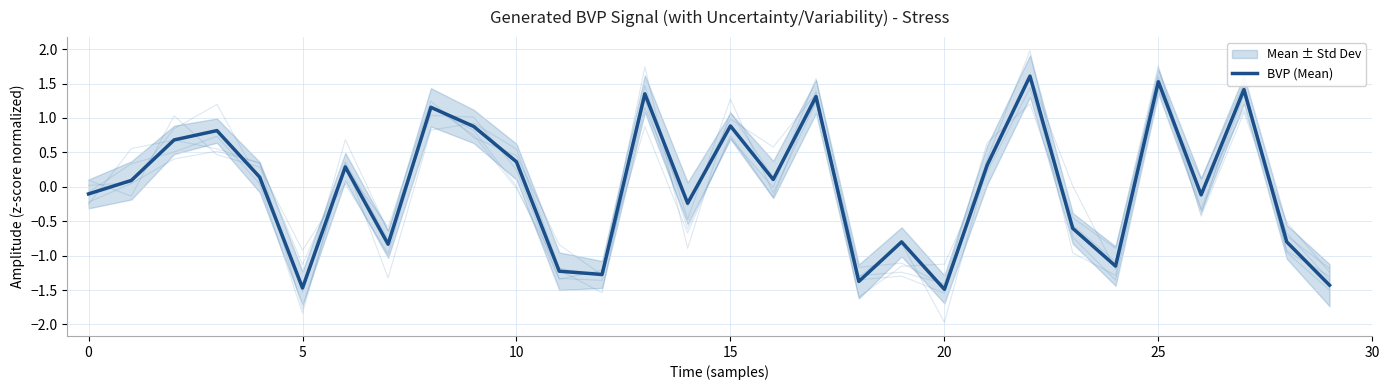

Which has a higher value, 20 or 27?

27